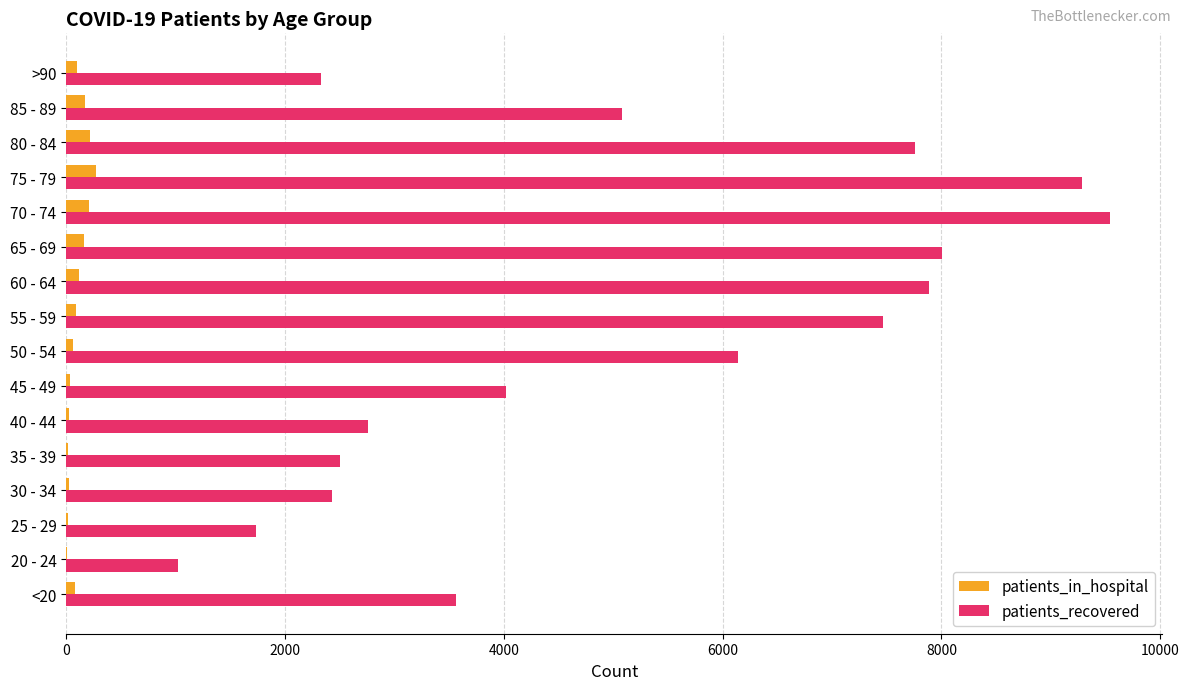

The value of patients_recovered at 35 - 39 is 1661. True or false?

False